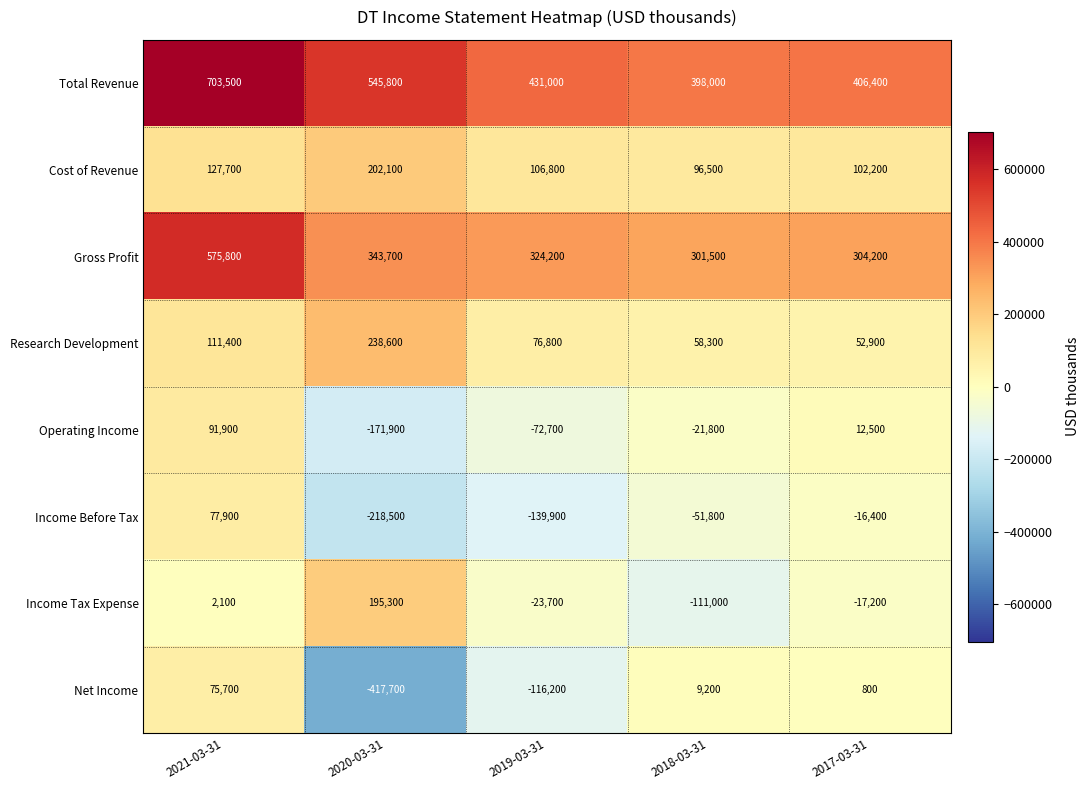

At which label does Gross Profit first exceed 324200?

2021-03-31